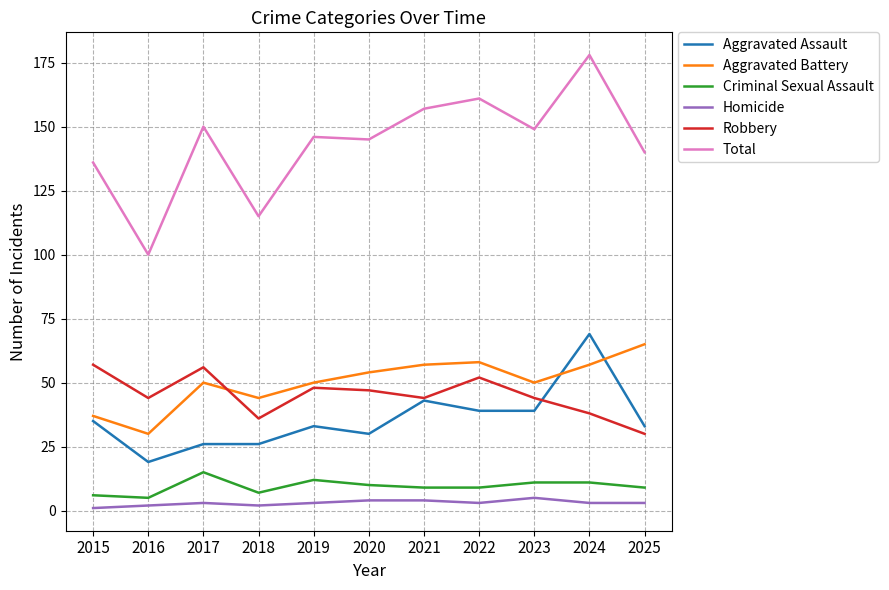

Which series has the largest range (max minus min)?

Total